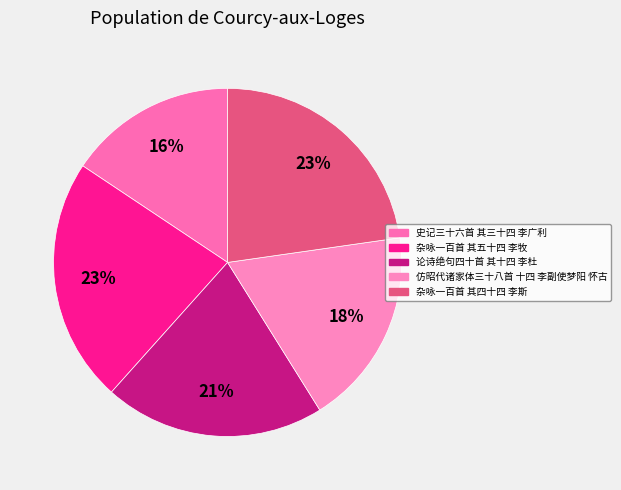

Count the number of slices in the pie.

5